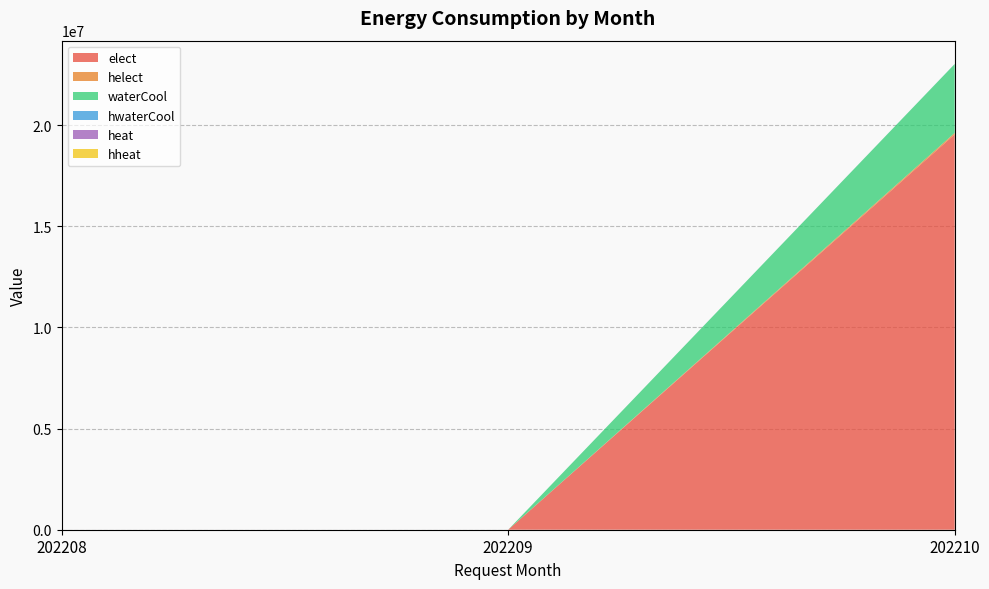

Reading right to left, what are all the values shown in this chart?

elect: 19541060	0	0
helect: 72610	0	0
waterCool: 3405690	0	0
hwaterCool: 2474	0	0
heat: 0	0	0
hheat: 0	0	0